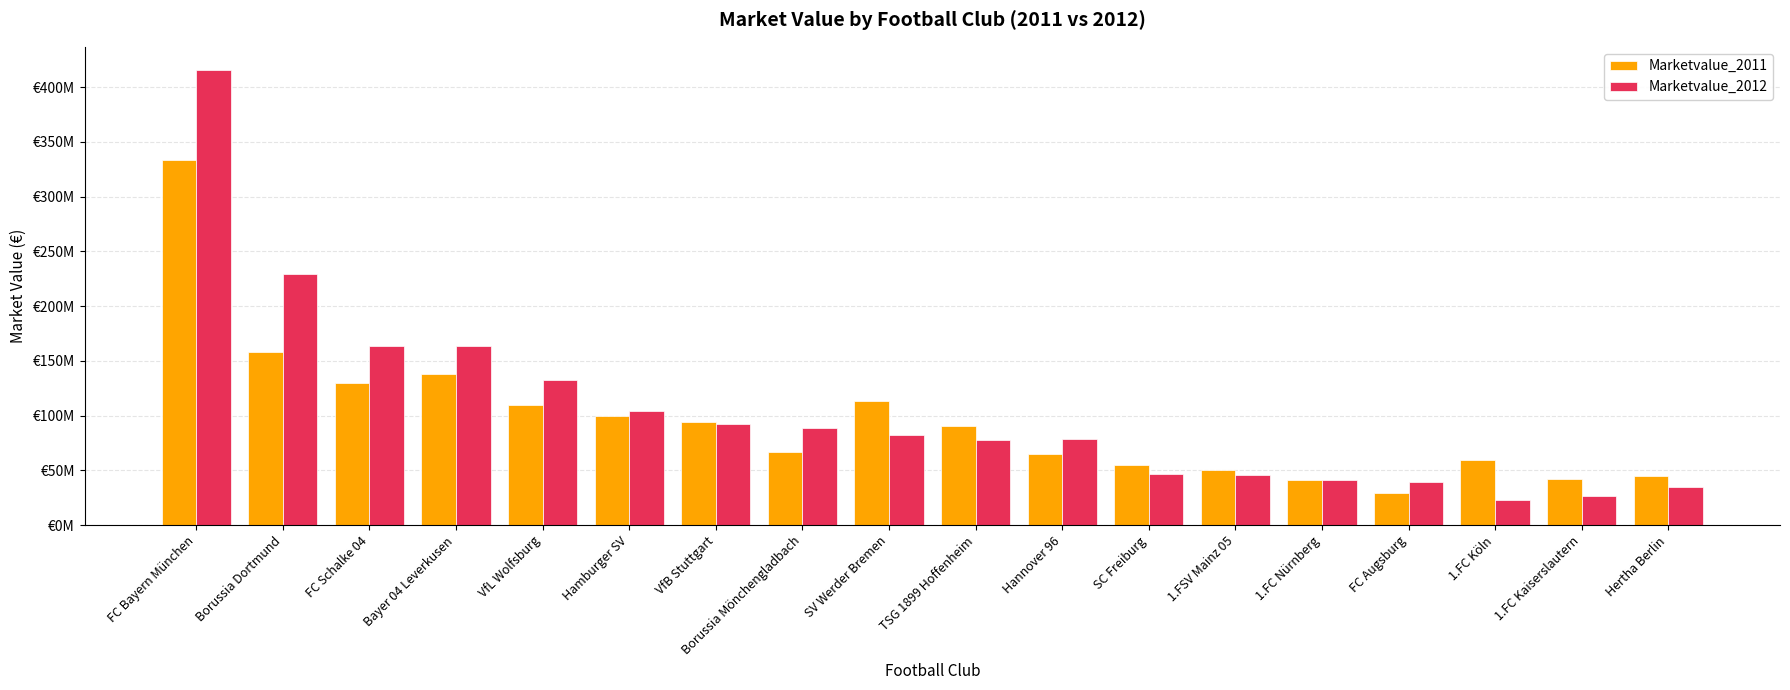

Read the Marketvalue_2011 value at Hamburger SV, to the nearest 10.

100000000